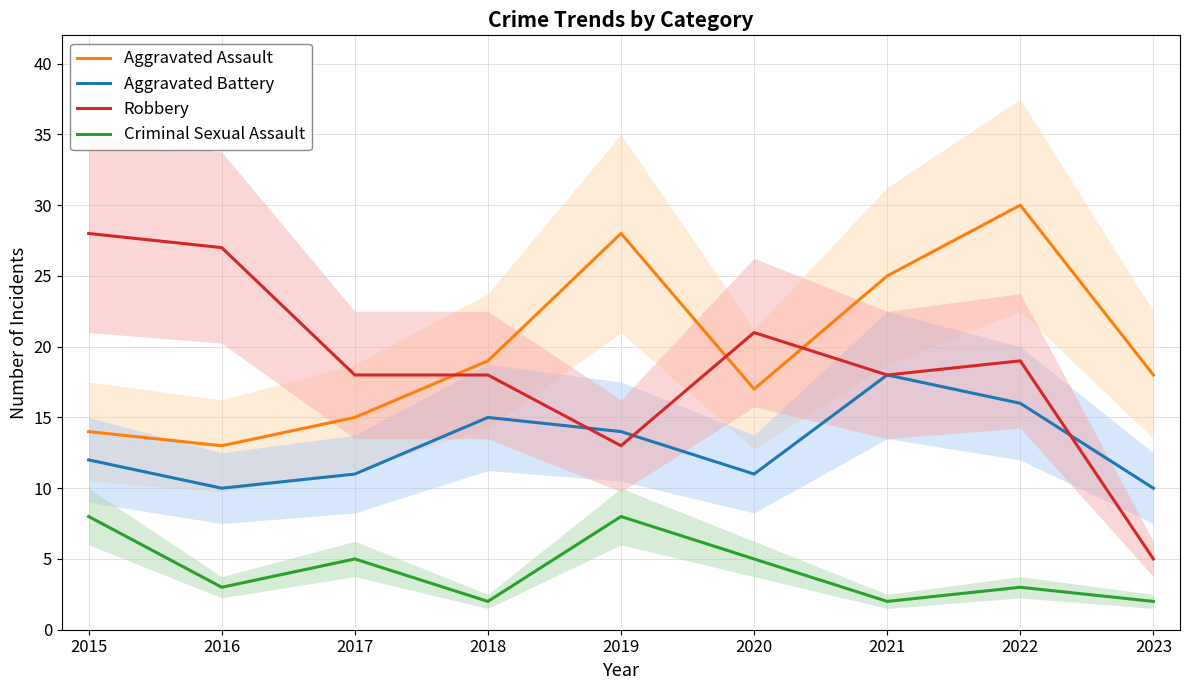

Count the number of data series in this chart.

4